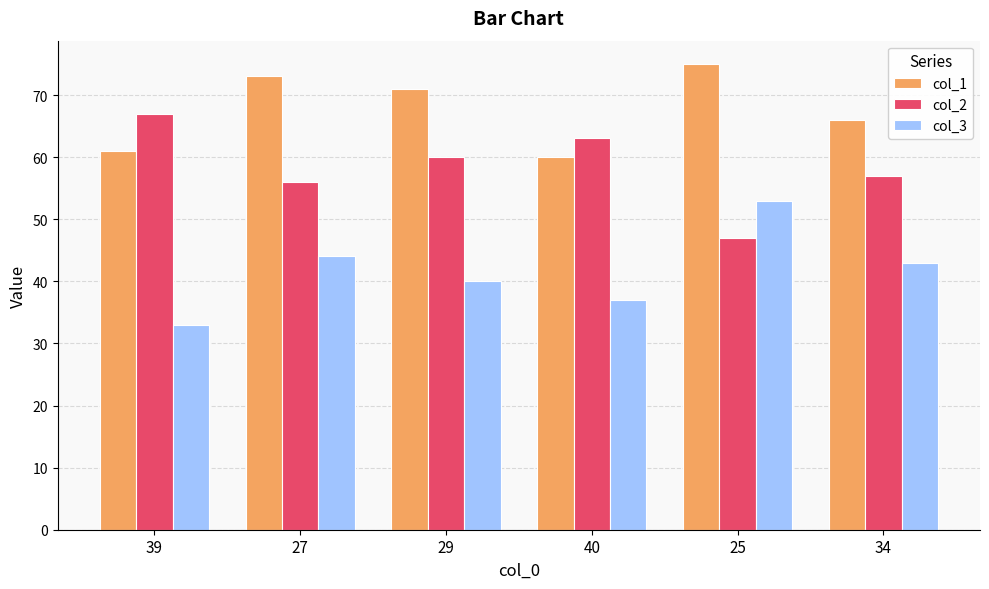

At how many categories does at least one series exceed 54?

6